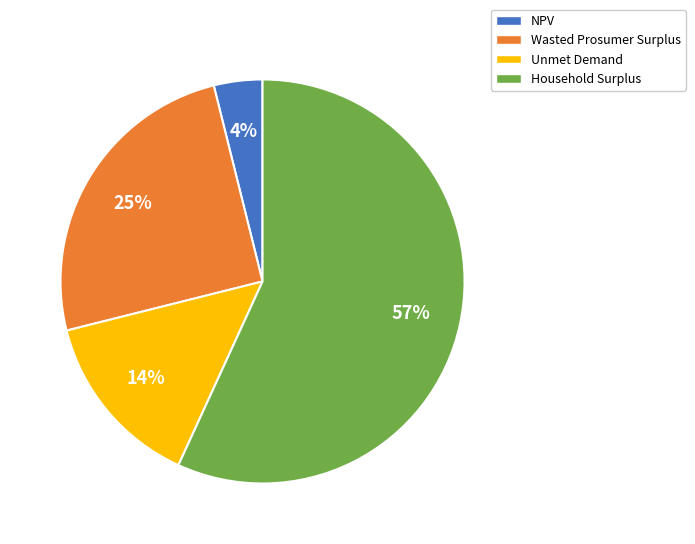

Between Wasted Prosumer Surplus and Unmet Demand, which is larger?

Wasted Prosumer Surplus